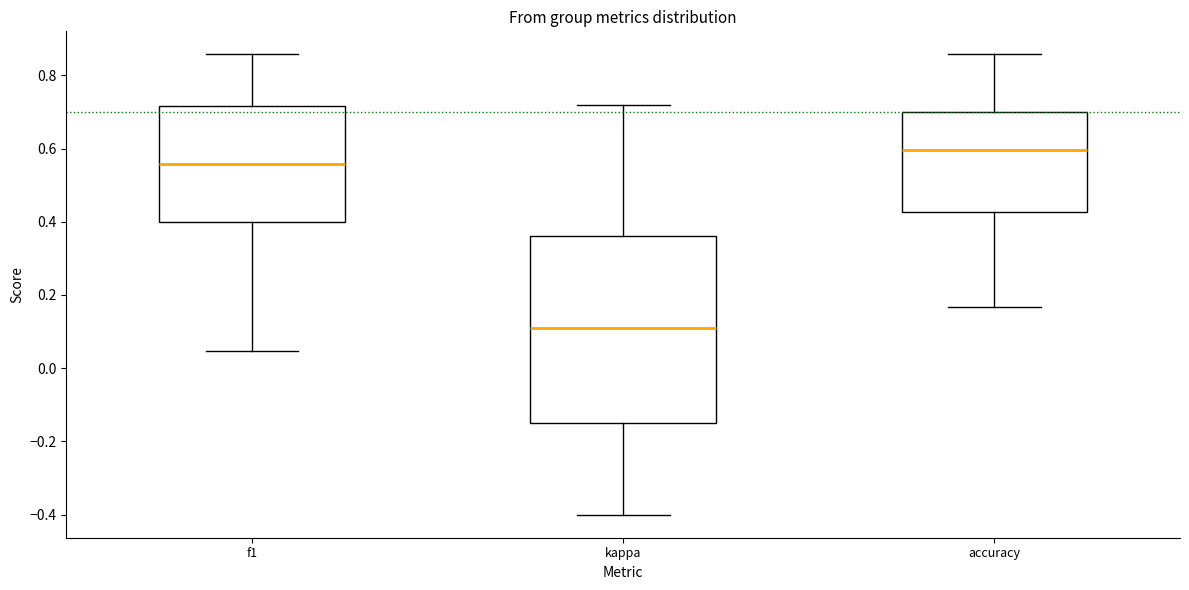

Reading left to right, transcribe this box plot: for each box, give where its median line is, the range the box spans, and where its two whiskers end, as read against the y-axis. The values are not printed on the chart, so give them approximately, as read against the axis.

f1: median 0.56, box 0.40 to 0.72, whiskers 0.04 to 0.86
kappa: median 0.12, box -0.14 to 0.36, whiskers -0.40 to 0.72
accuracy: median 0.60, box 0.42 to 0.70, whiskers 0.16 to 0.86